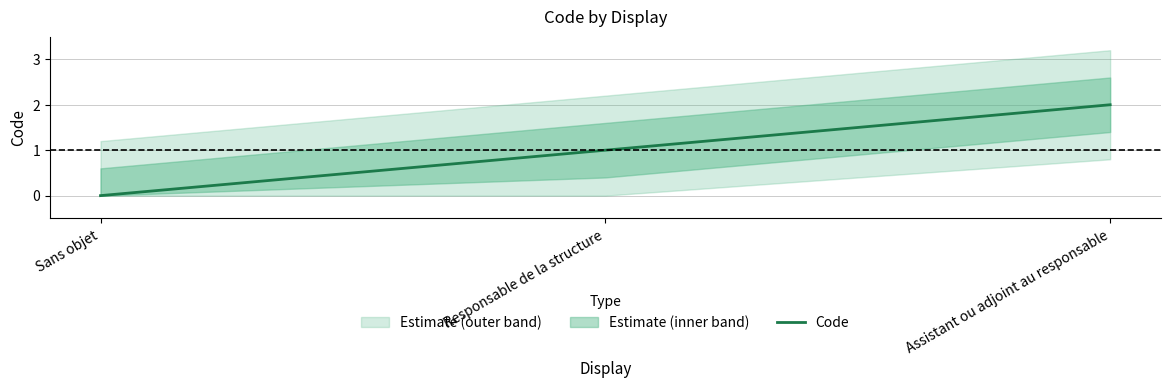

Count the values in the range 0 to 2.

3